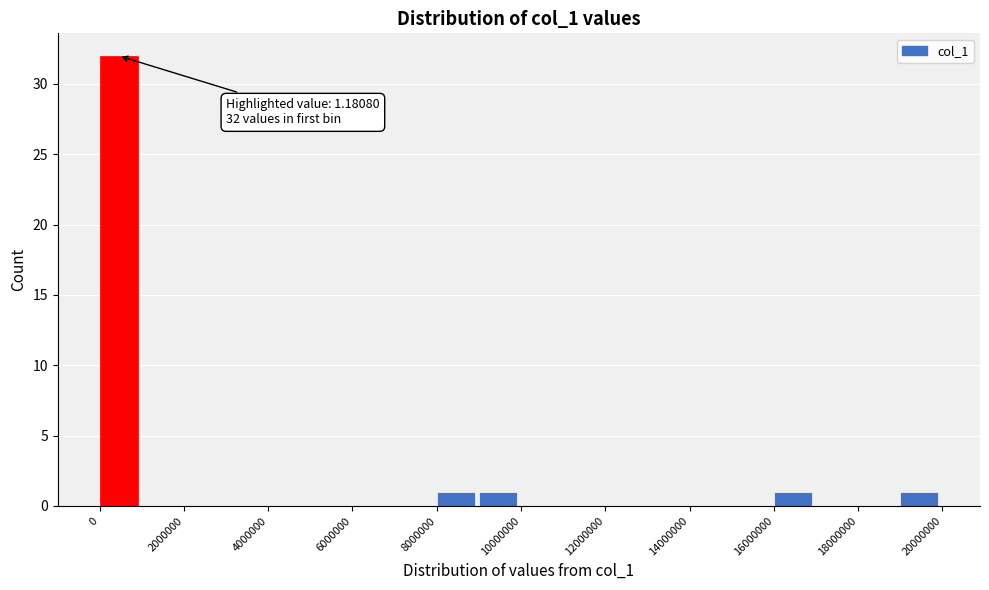

Over which range of the x-axis is the bar tallest?

0 to 1000000